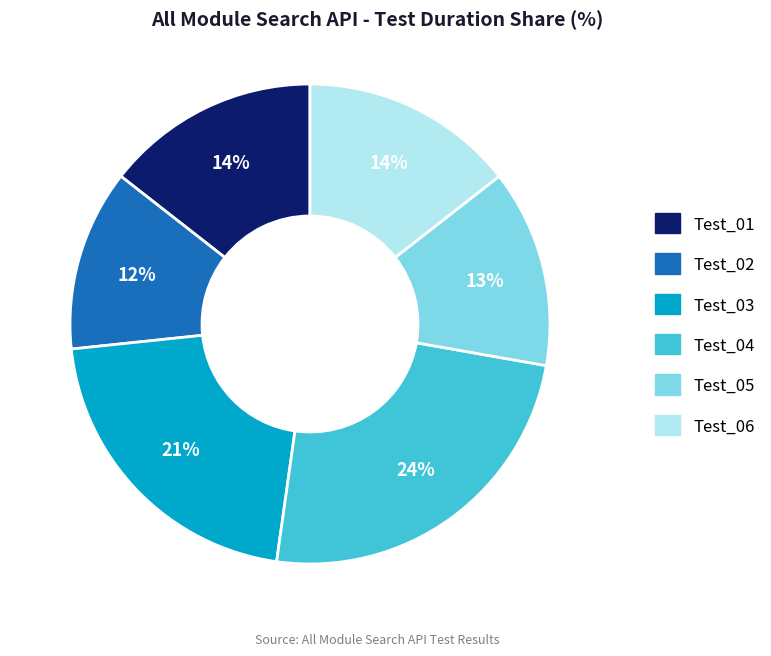

True or false: Test_05 accounts for 13% of the total.

True